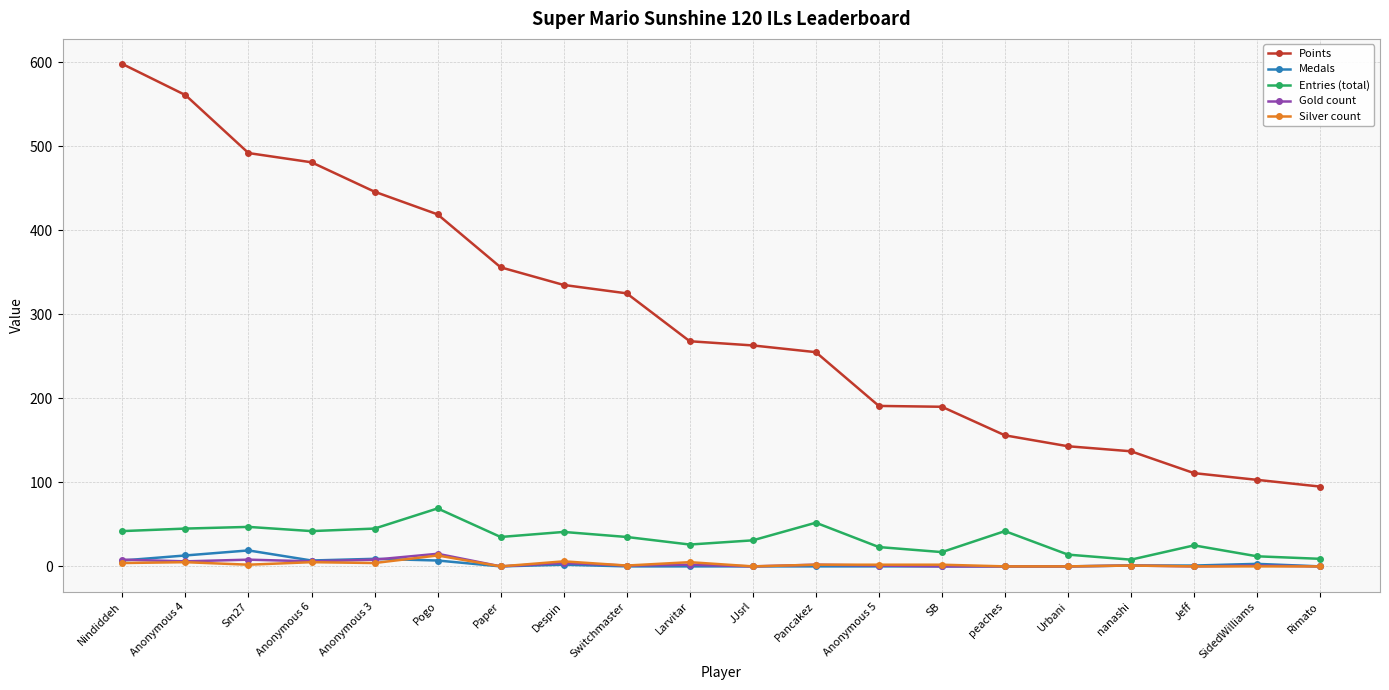

Which series has the largest range (max minus min)?

Points